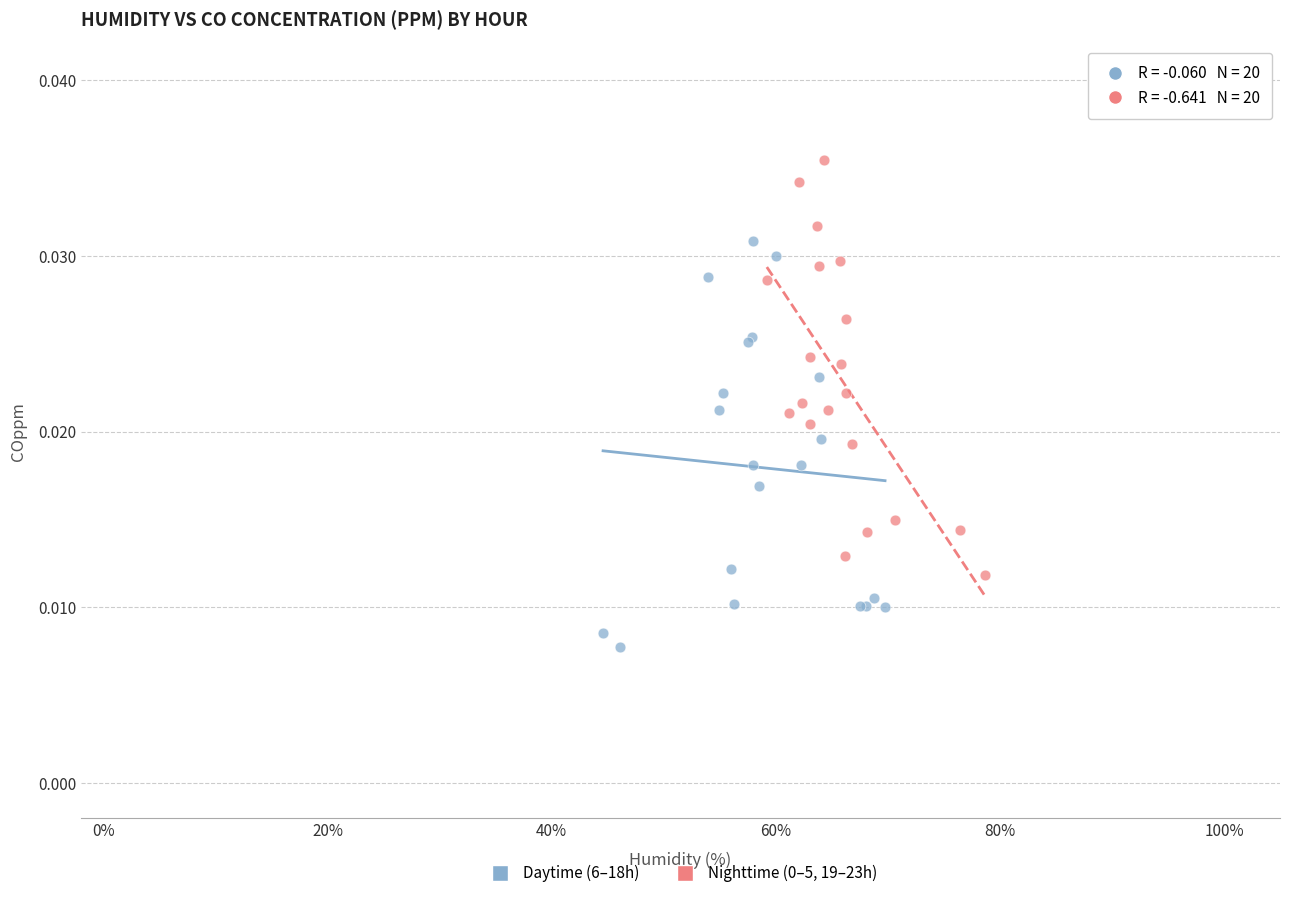

Which series reaches the minimum Y coordinate?

Daytime (6–18h)